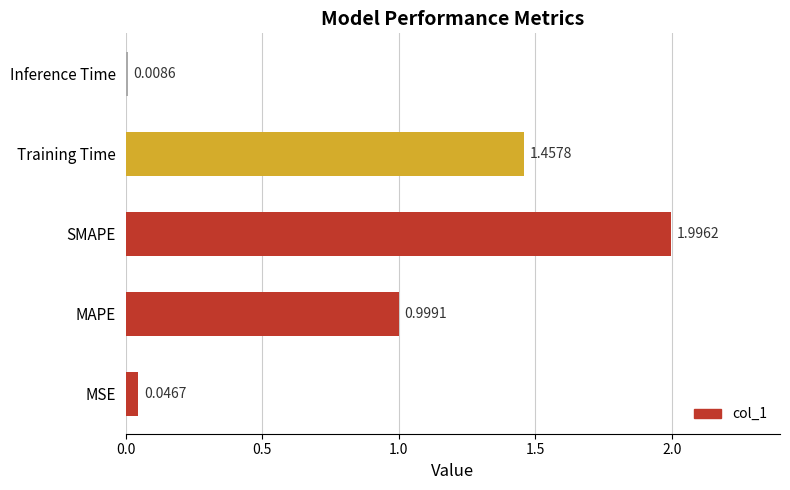

At which category does the chart reach its minimum across all series?

Inference Time